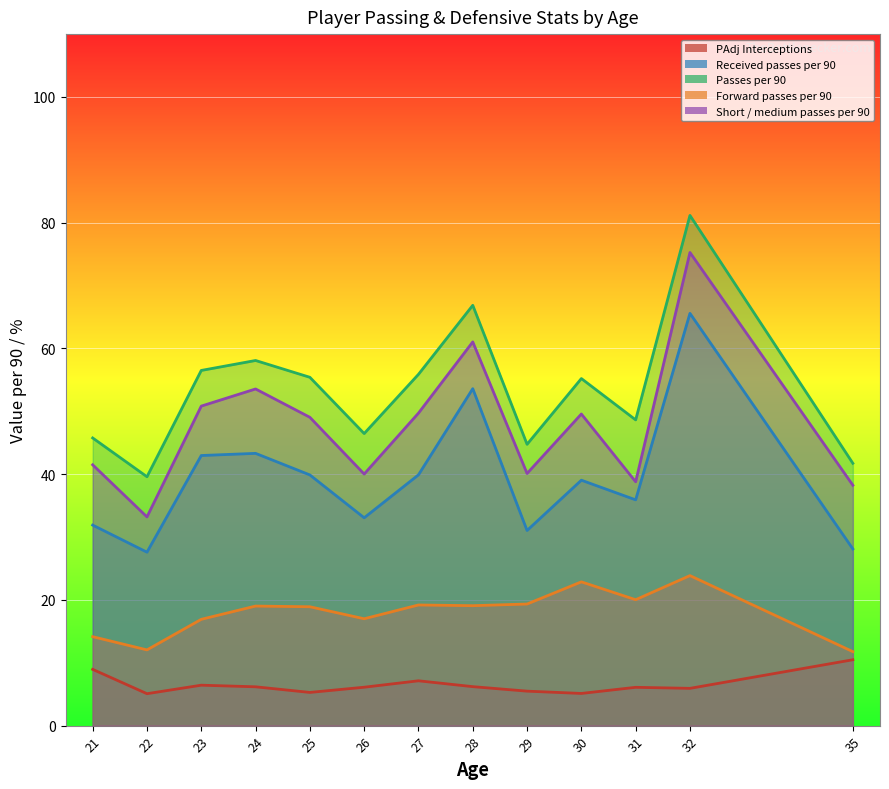

What is the highest value of the PAdj Interceptions series?

10.5